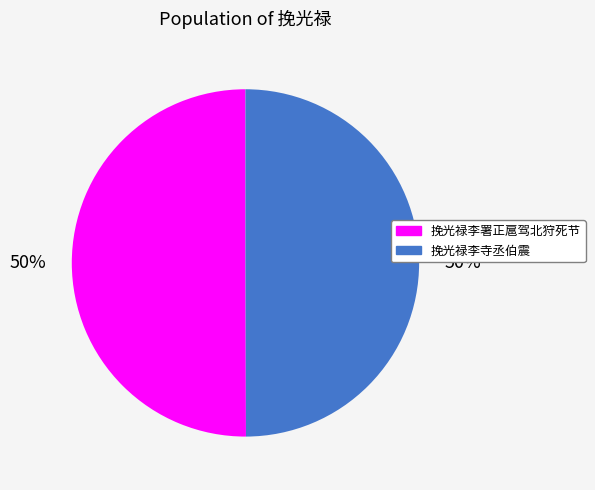

True or false: 挽光禄李署正扈驾北狩死节 accounts for 45% of the total.

False